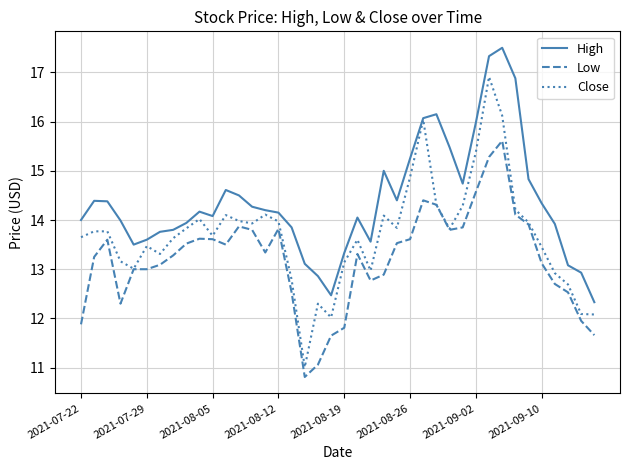

Which series has the widest spread of values?

Close